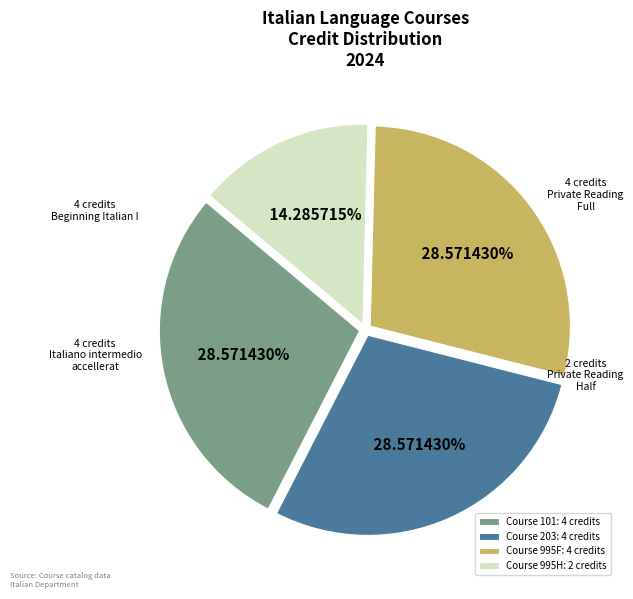

Combined, do Course 995H: 2 credits and Course 995F: 4 credits account for over 50%?

No